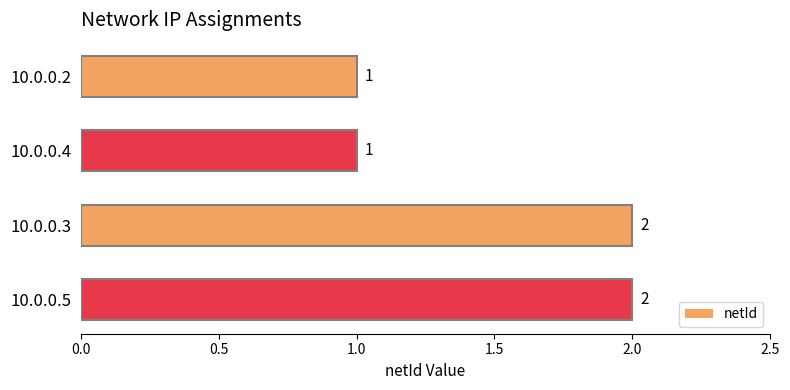

What is the sum of all values?

6